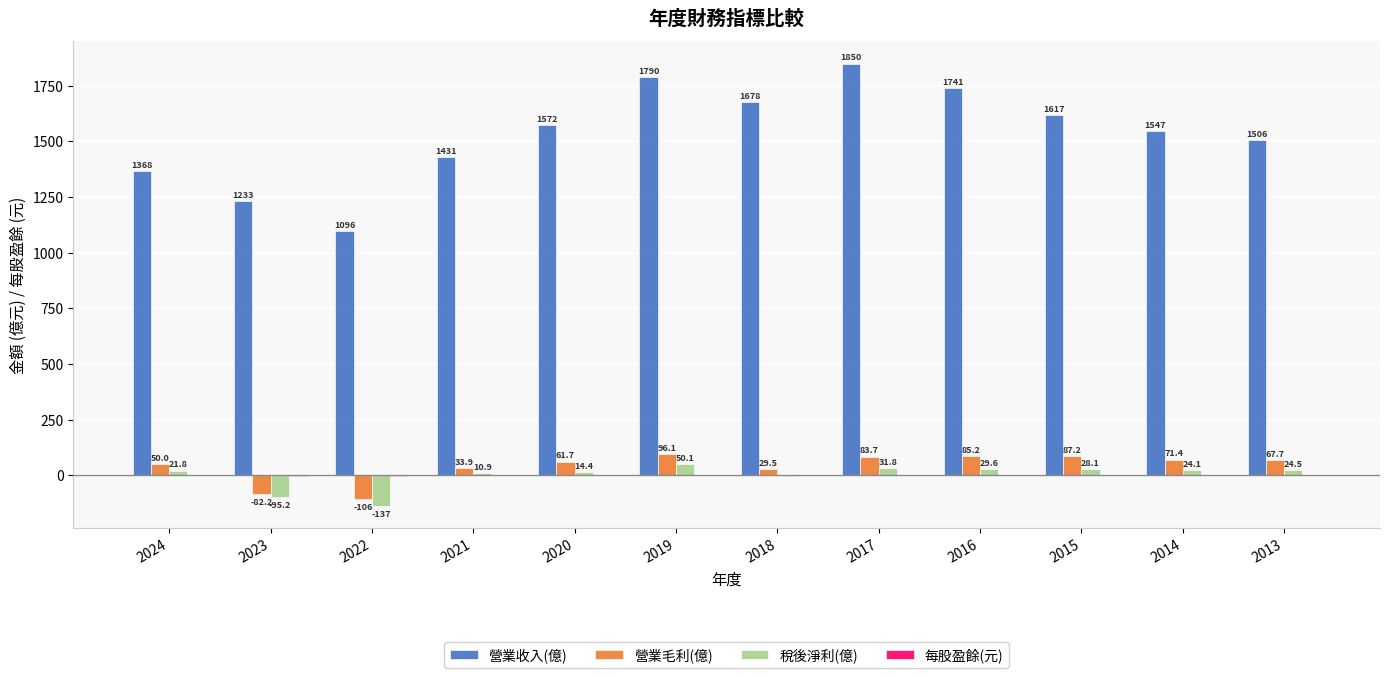

Between 2017 and 2013, which series saw the biggest shift?

營業收入(億)